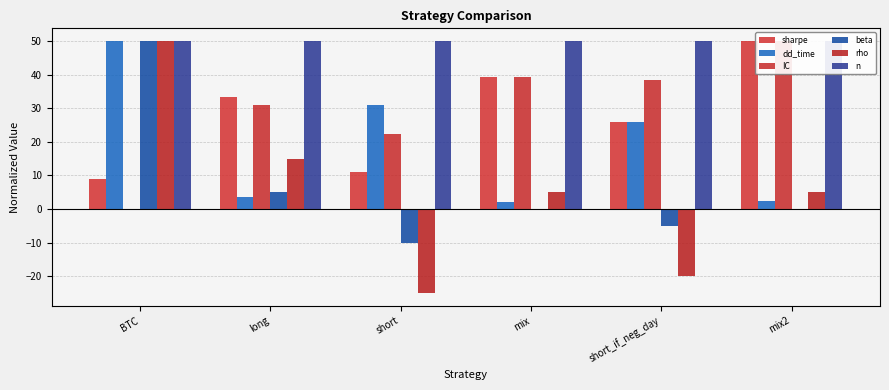

What is the minimum value for rho?

-25.0